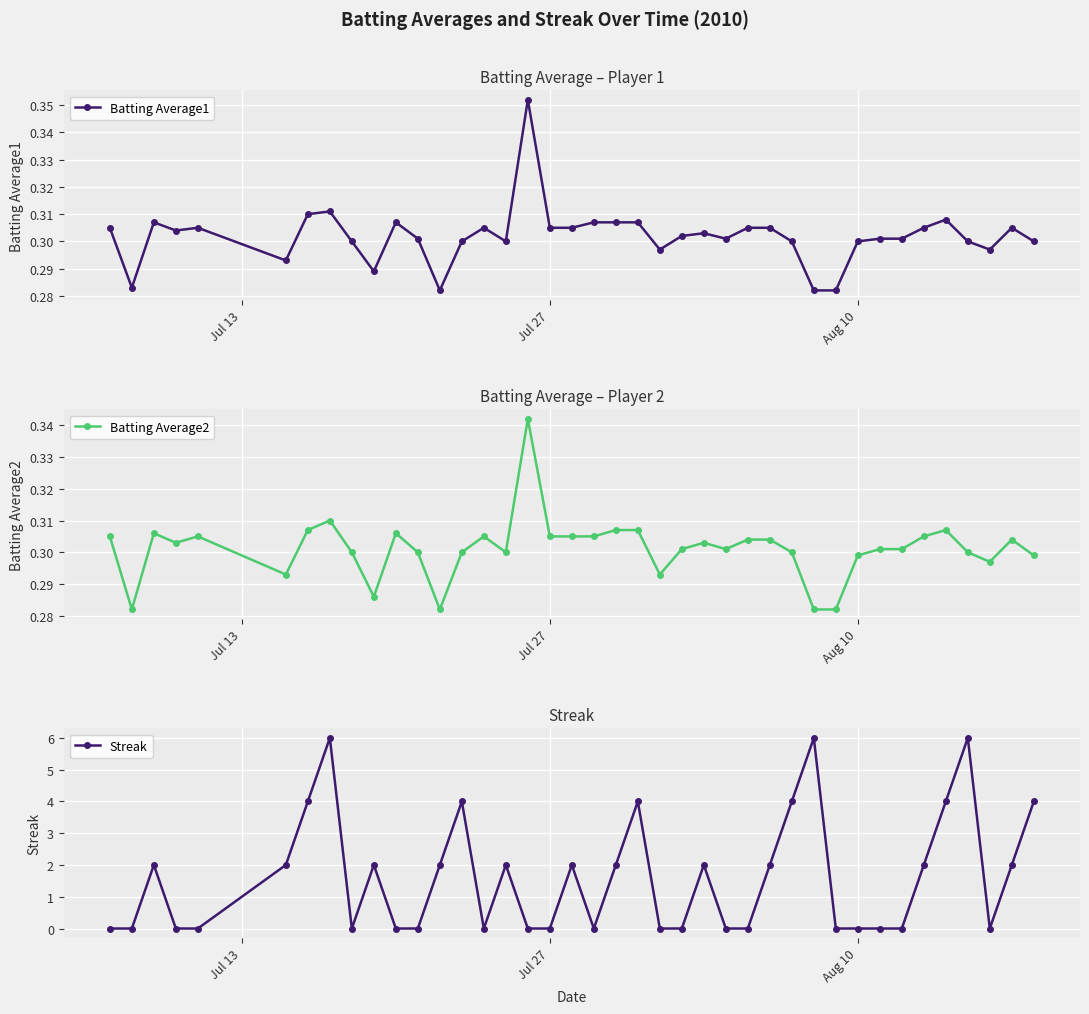

Which series ends up on top after the final intersection of Batting Average2 and Streak?

Streak